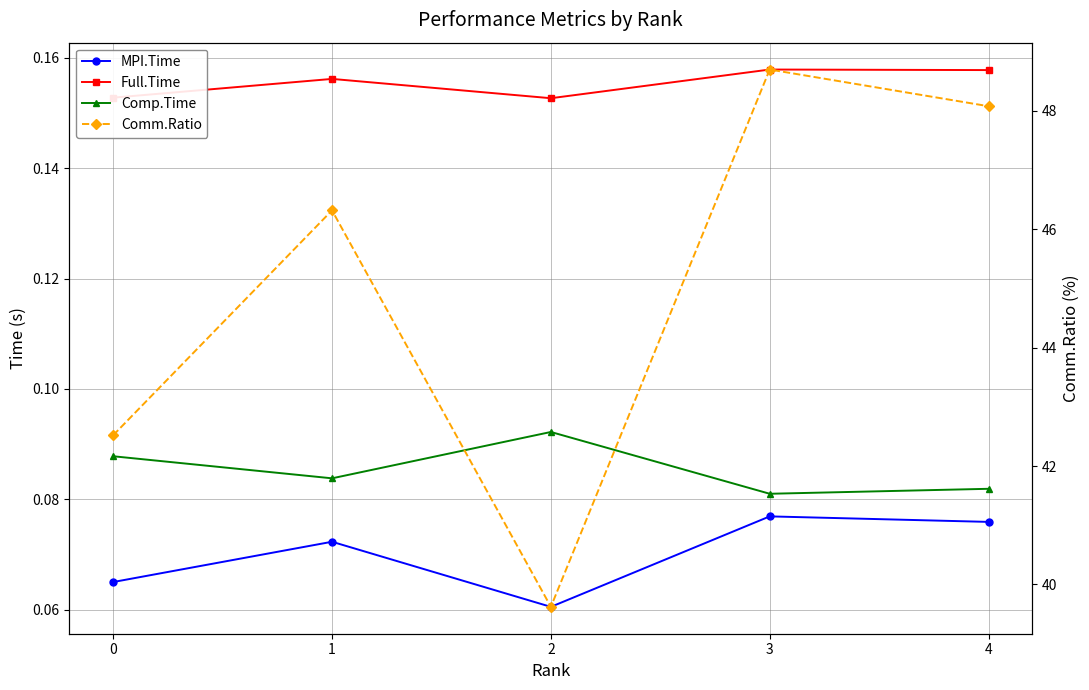

Reading right to left, transcribe all the data shown in this chart.

MPI.Time: 0.1	0.1	0.1	0.1	0.1
Full.Time: 0.2	0.2	0.2	0.2	0.2
Comp.Time: 0.1	0.1	0.1	0.1	0.1
Comm.Ratio: 48.1	48.7	39.6	46.3	42.5